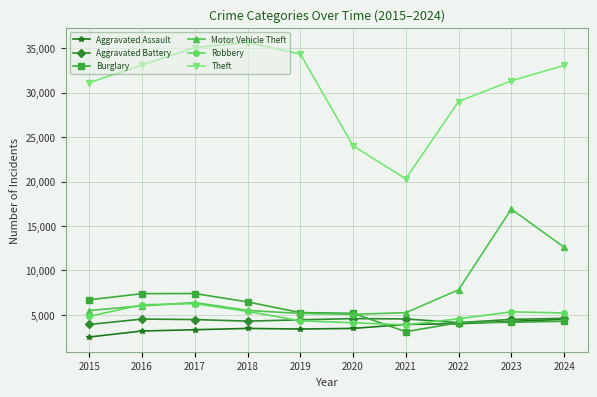

What are all the series names shown in the legend?

Aggravated Assault, Aggravated Battery, Burglary, Motor Vehicle Theft, Robbery, Theft